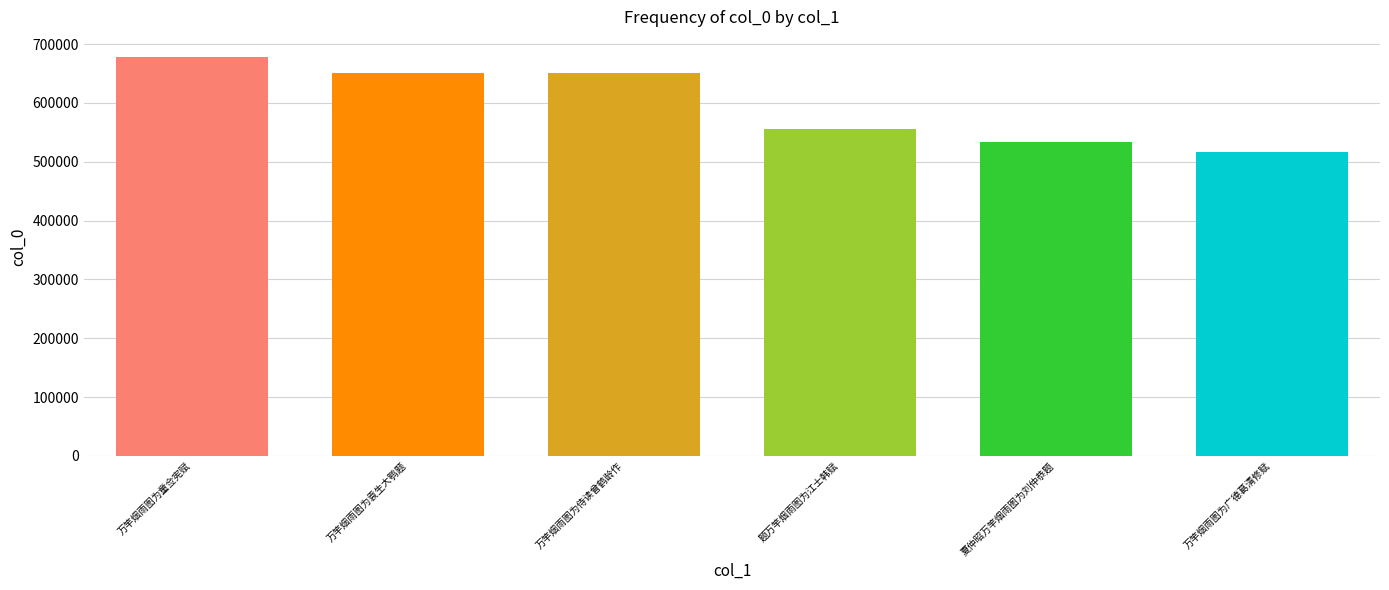

What is the difference between the values at 万竿烟雨图为袁生大鹗题 and 万竿烟雨图为童佥宪赋?

27471